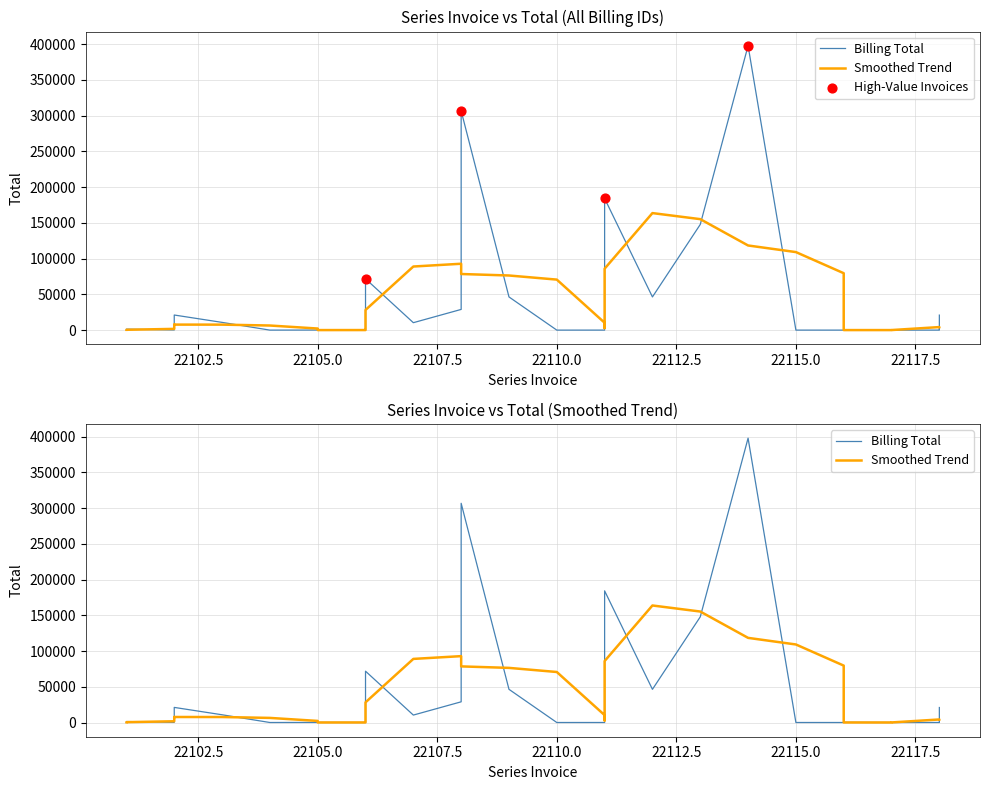

Which series has the widest spread of Y values?

Total